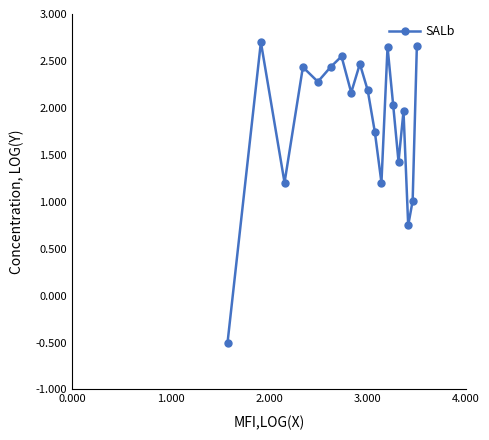

What is the average value?

1.9